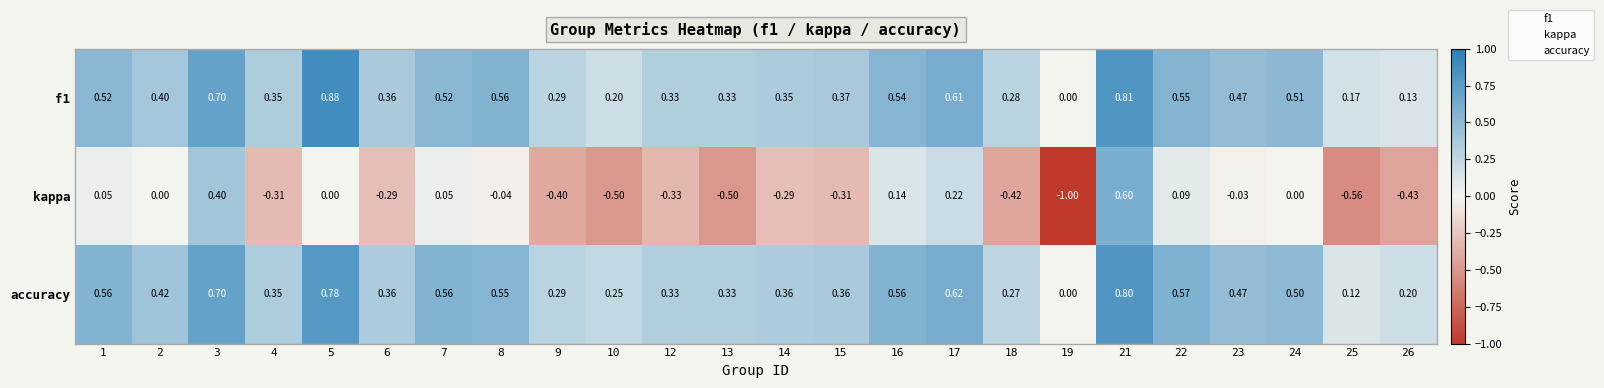

Is the value of f1 at 15 greater than the value of kappa at 7?

Yes